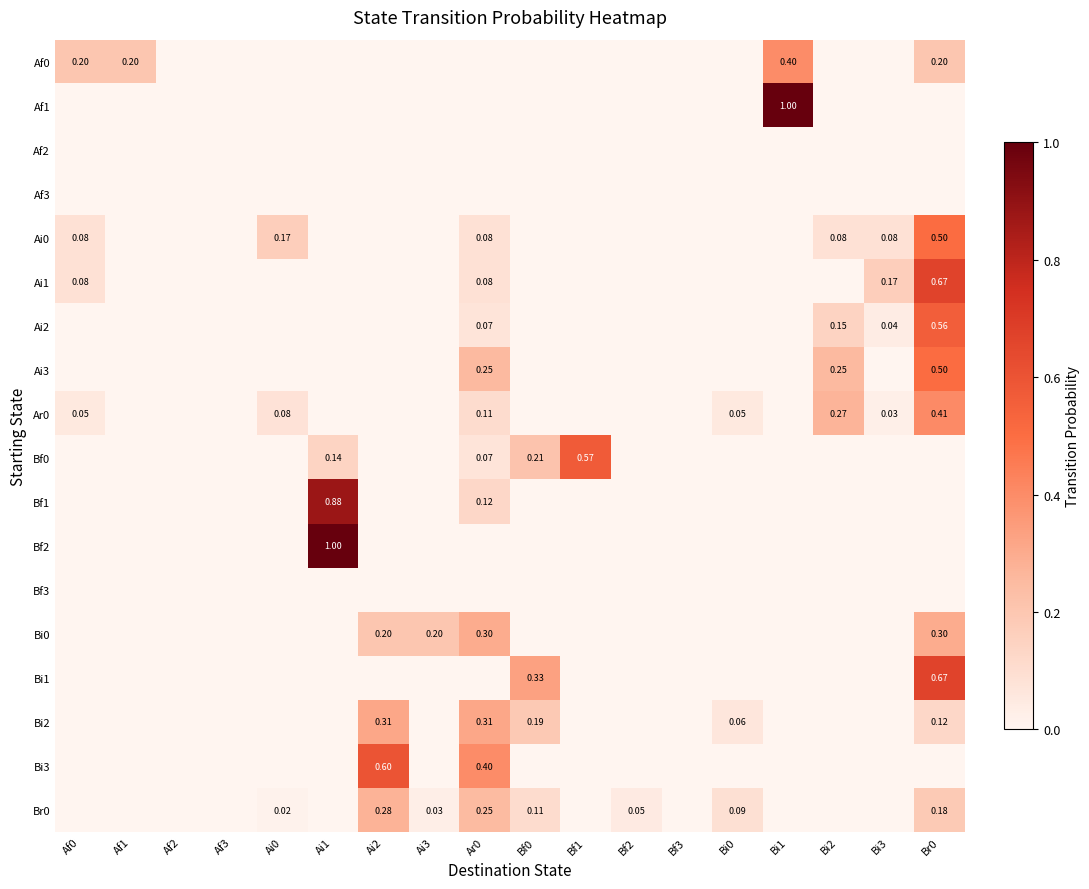

The value of Bi3 at Bi1 is 0.0. True or false?

True